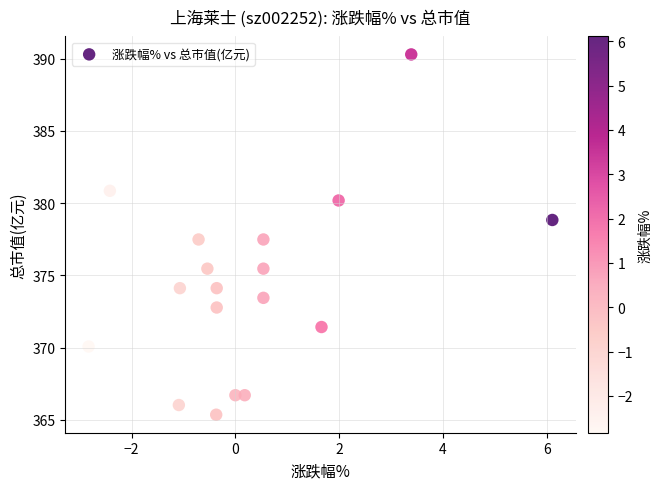

What is the range of X values (max minus min)?

8.9